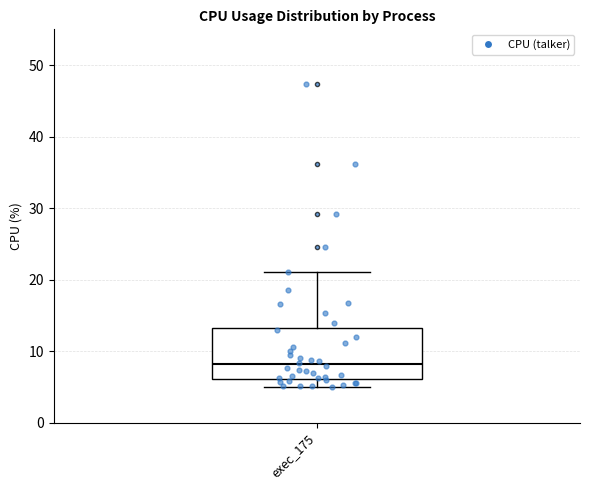

Read this box plot against the y-axis: the position of the median line, the range covered by the box, and the ends of both whiskers. The values are not printed on the chart, so give them approximately, as read against the axis.

median 8, box 6 to 13, whiskers 5 to 21